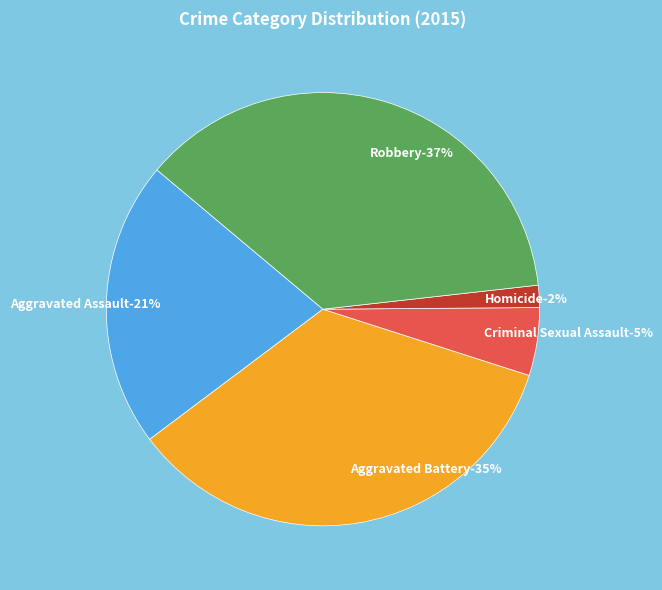

Which category has the smallest portion of the pie?

Homicide